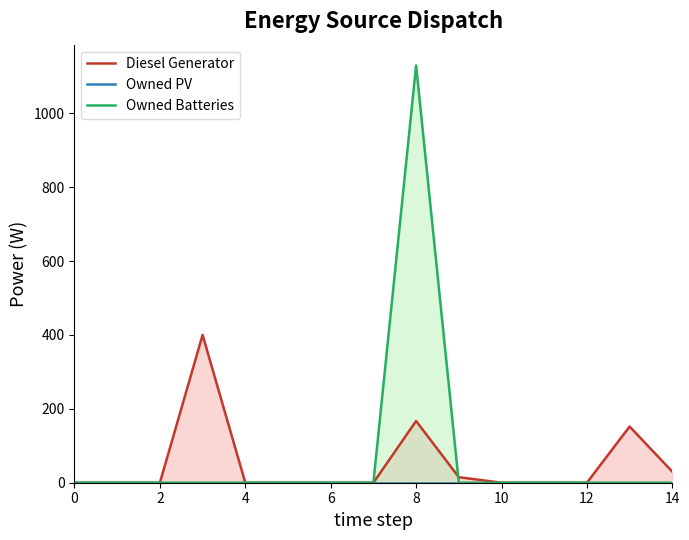

The value of Owned Batteries at 4 is -359. True or false?

False